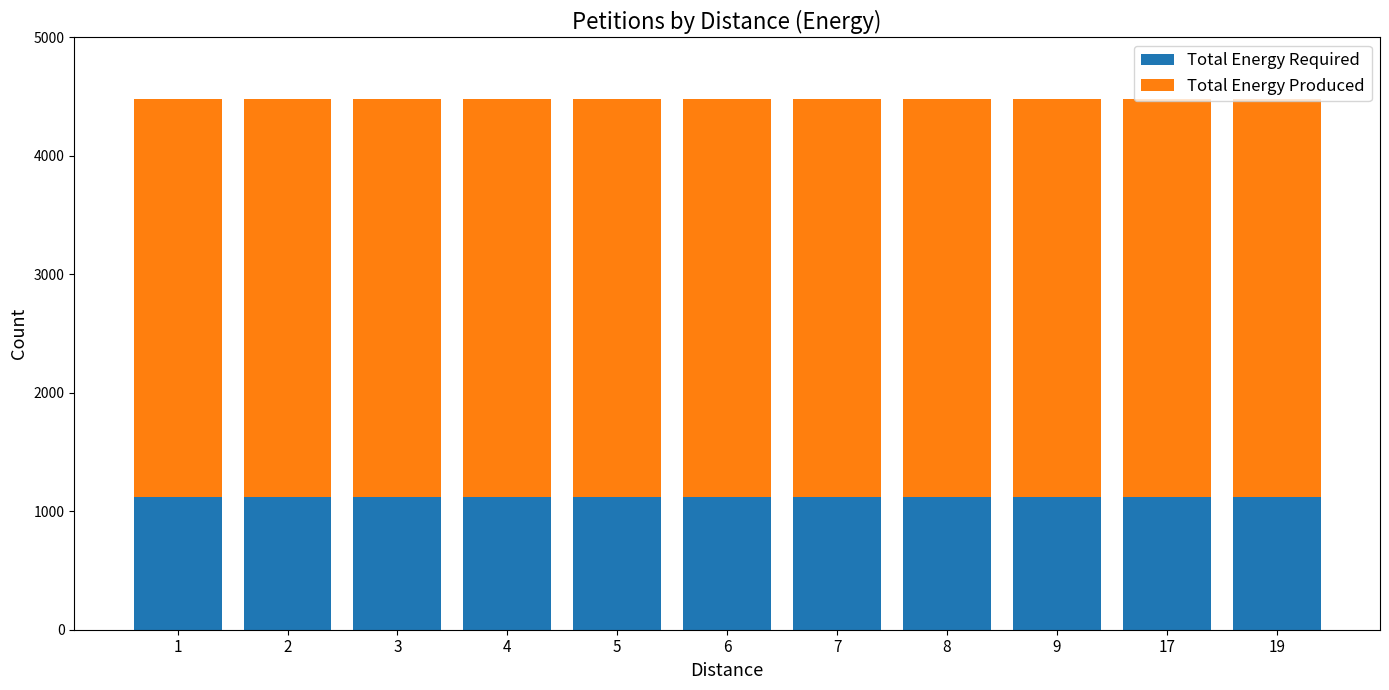

Count the number of data series in this chart.

2